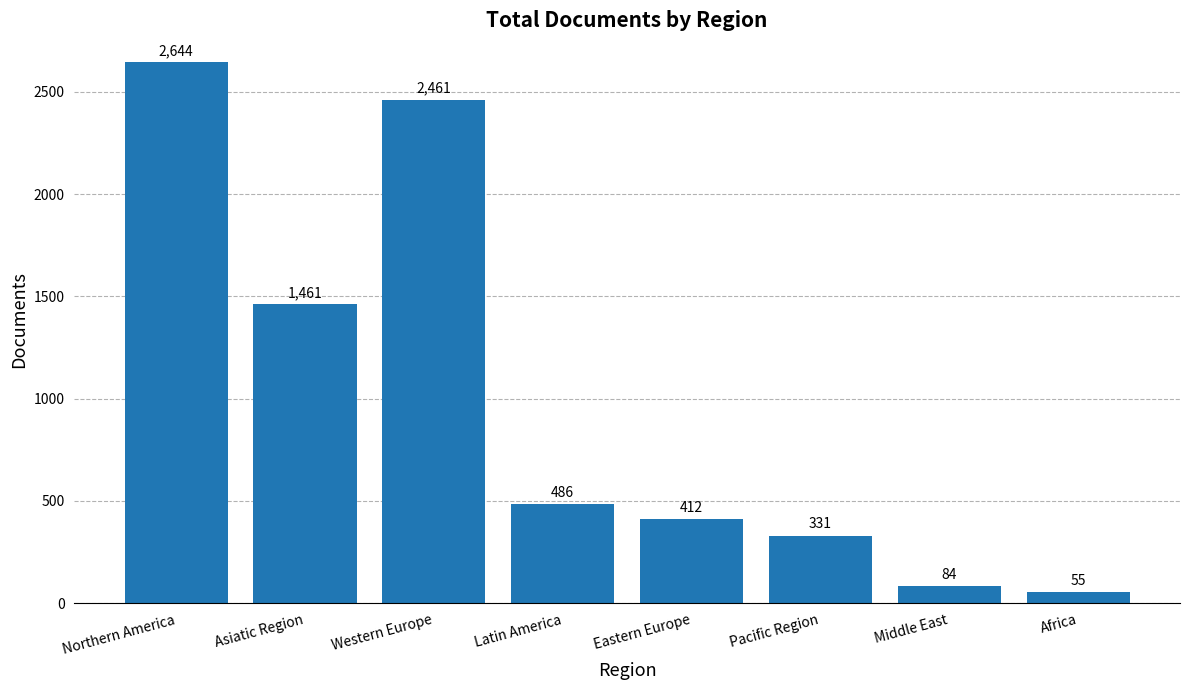

Reading left to right, what are all the values shown in this chart?

2644	1461	2461	486	412	331	84	55